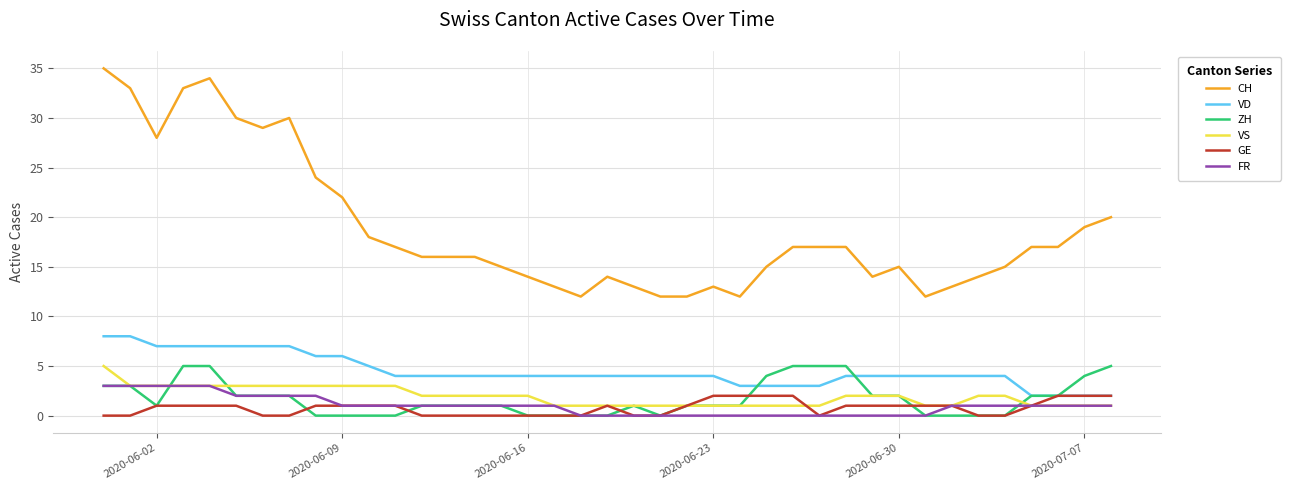

Which series has the widest spread of values?

CH